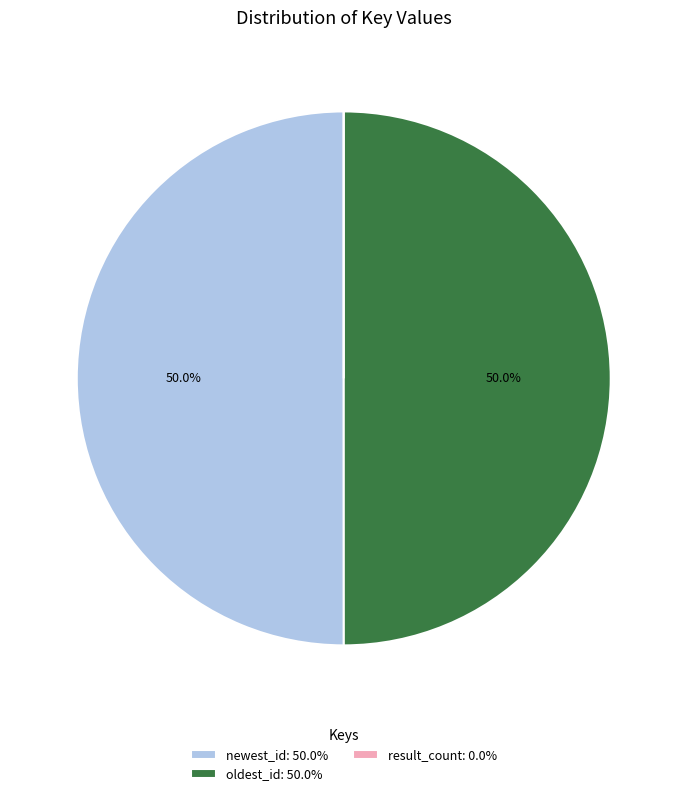

What is the ratio of the value at oldest_id: 50.0% to the value at newest_id: 50.0%?

1.0